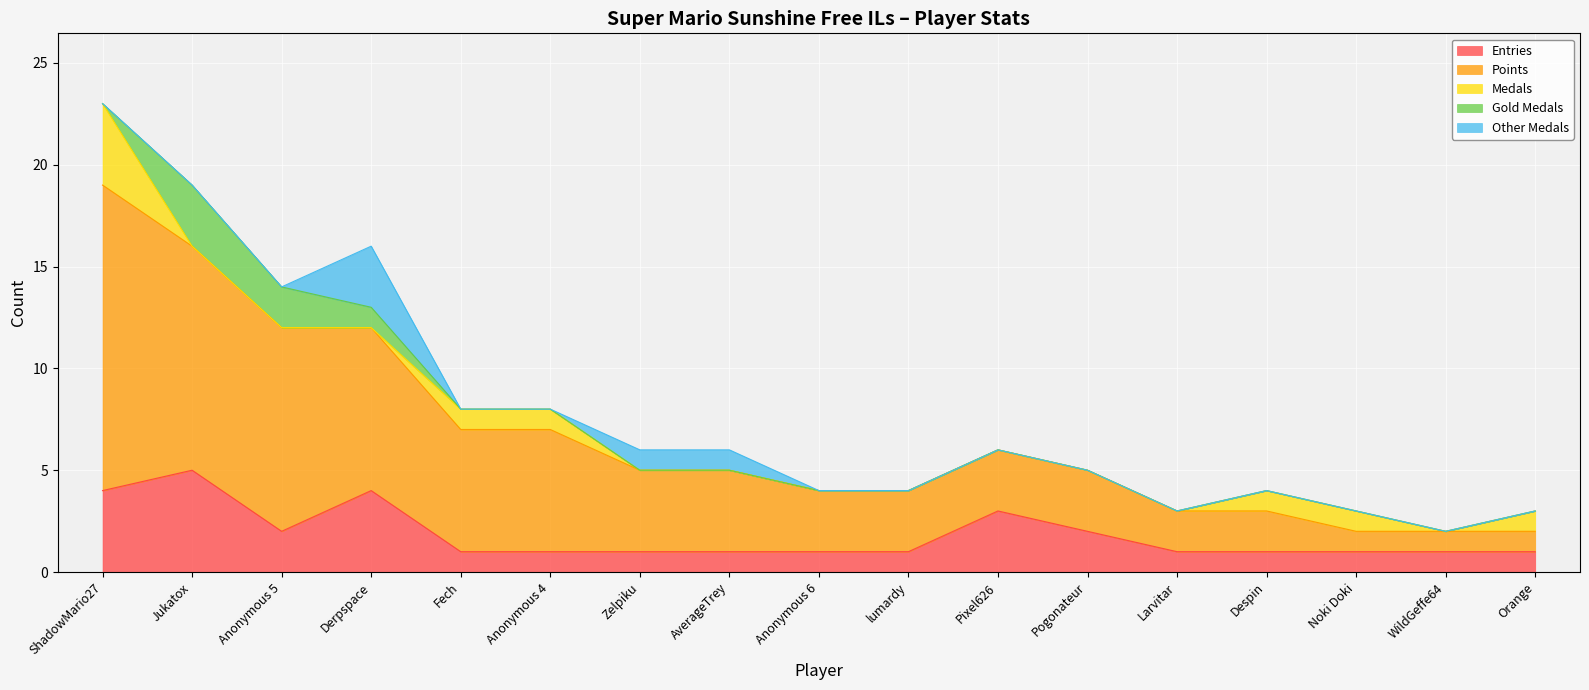

At how many categories does at least one series exceed 4?

6